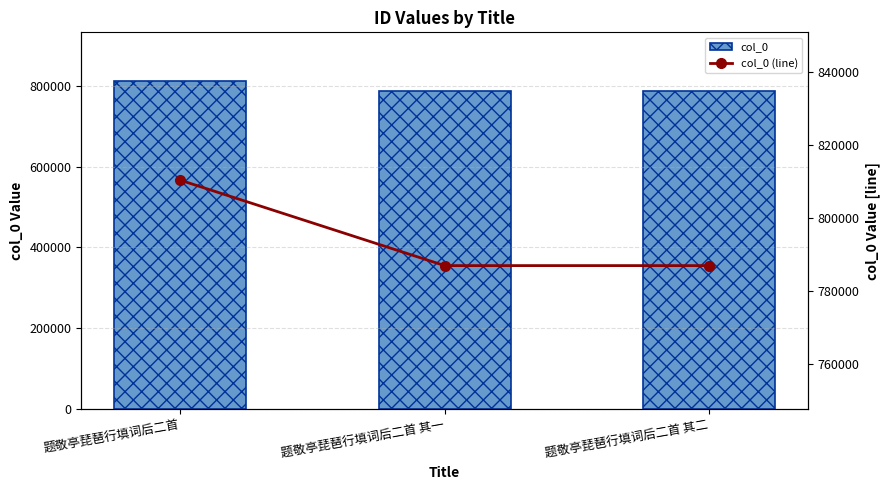

At which label does col_0 (line) reach its peak?

题敬亭琵琶行填词后二首